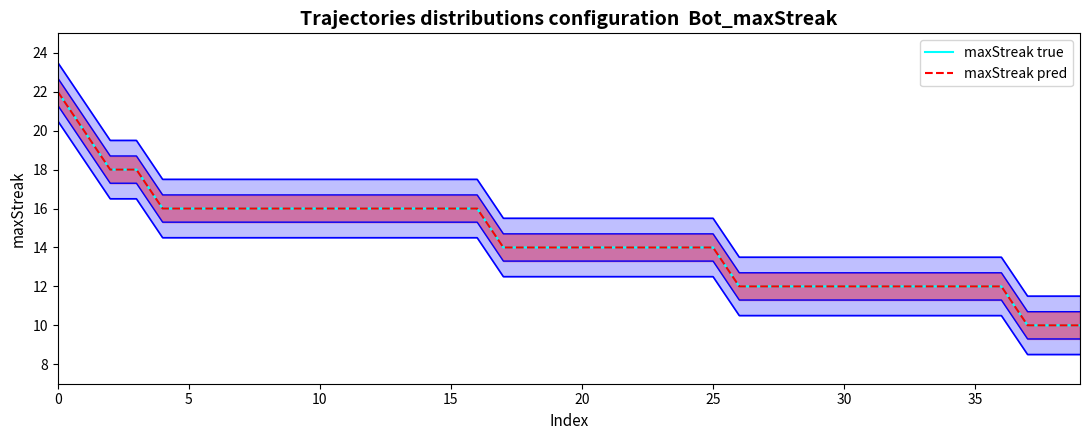

How many distinct data groups are displayed?

2